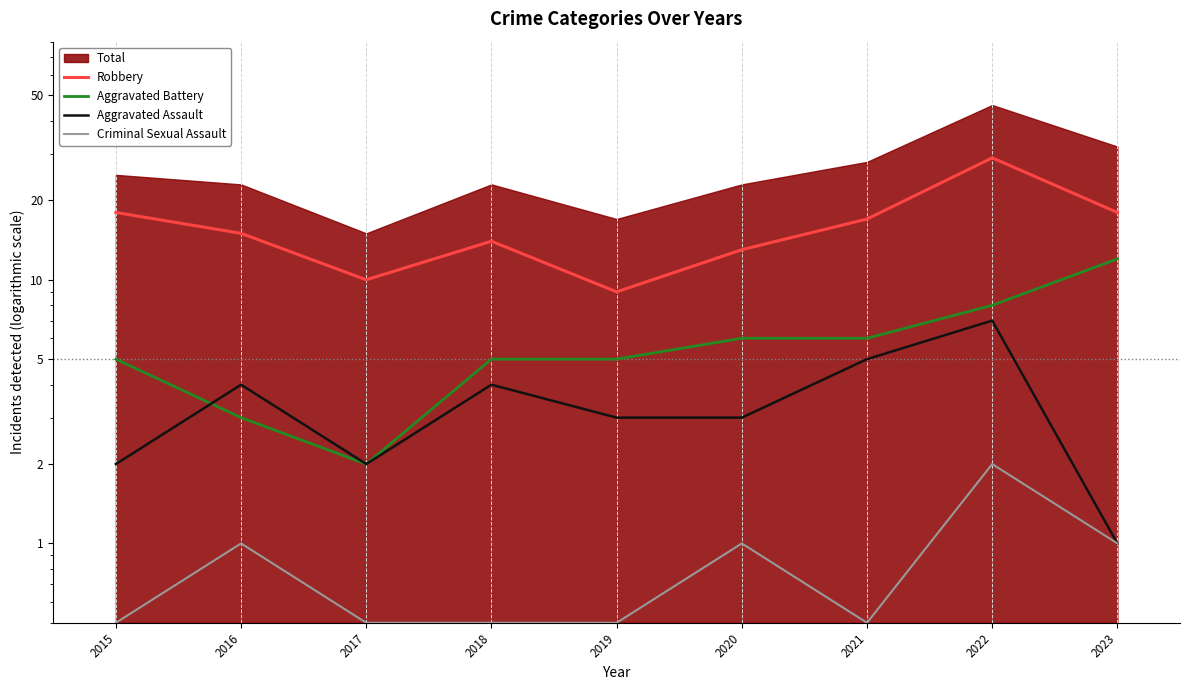

What is the spread (max minus min) of values at 2019?

8.5